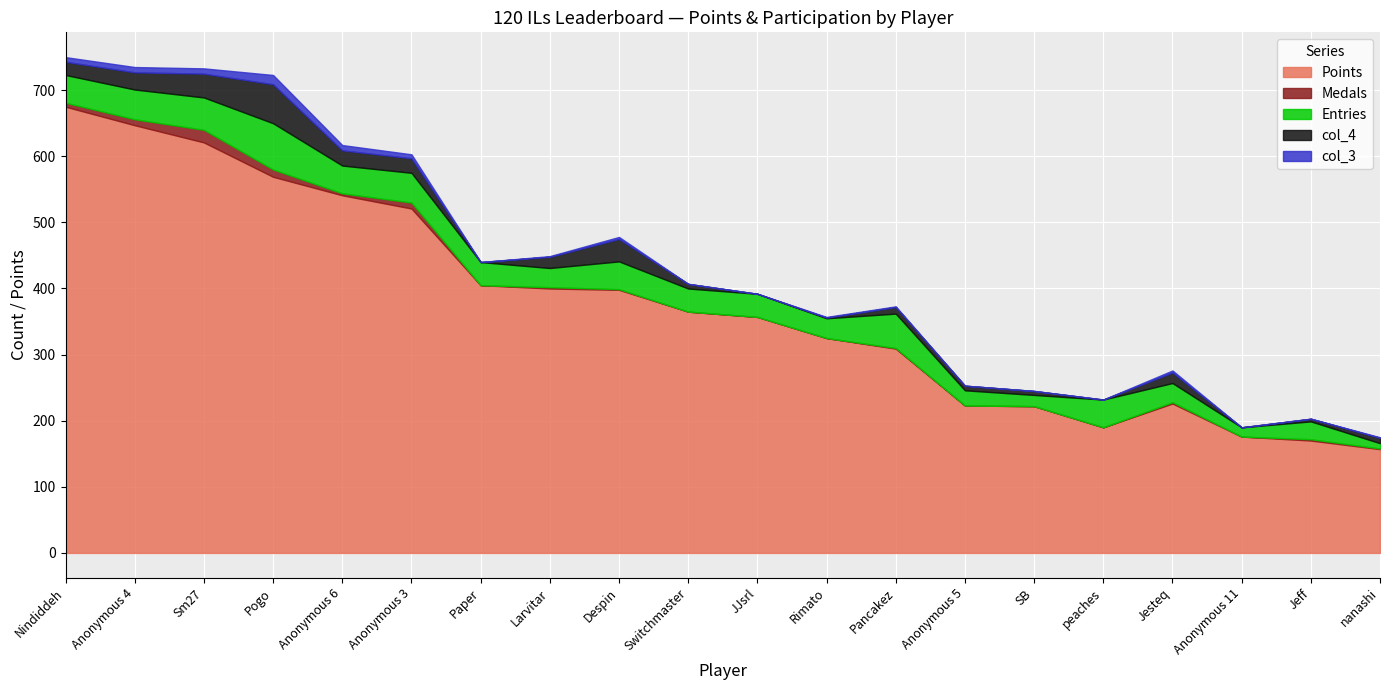

At how many categories does at least one series exceed 568?

4